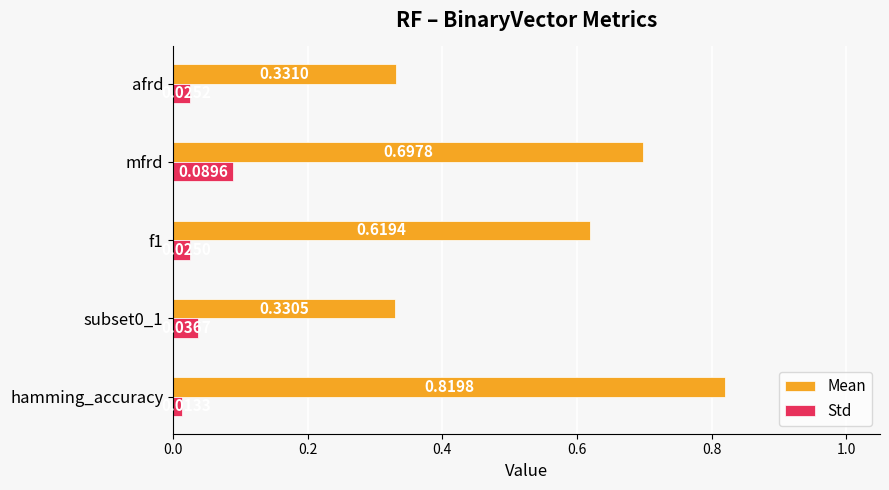

List the series in order of their peak value, lowest first.

Std, Mean